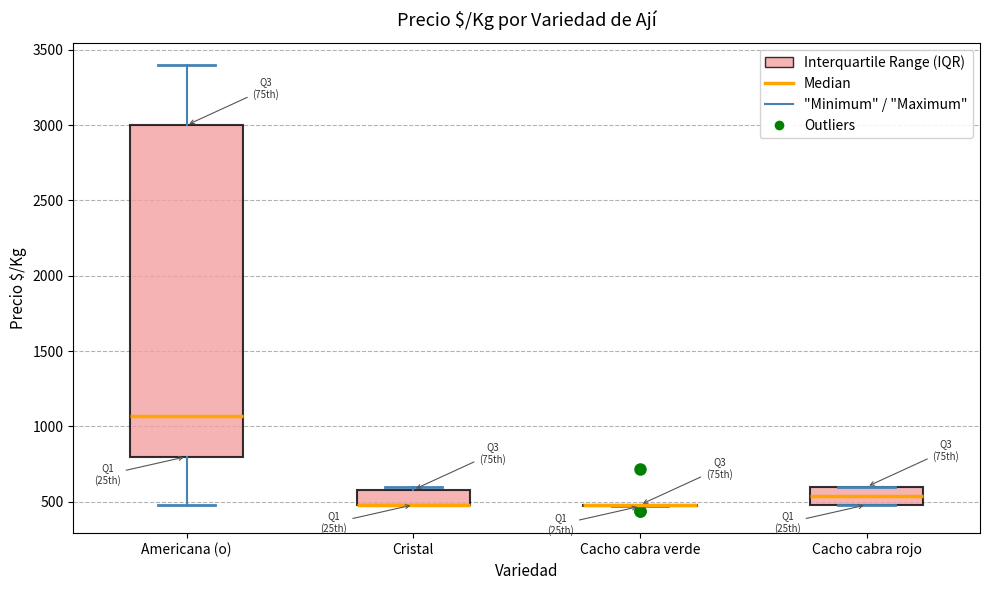

Reading left to right, read every box against the y-axis: the position of its median line, the range the box covers, and the ends of its whiskers. The values are not printed on the chart, so give them approximately, as read against the axis.

Americana (o): median 1050, box 800 to 3000, whiskers 500 to 3400
Cristal: median 500 (drawn on the box's lower edge), box 500 to 600, whiskers 500 to 600 (just above the box's upper edge)
Cacho cabra verde: box collapsed to a line at 500, whiskers 450 to 500
Cacho cabra rojo: median 550, box 500 to 600, whiskers 500 to 600